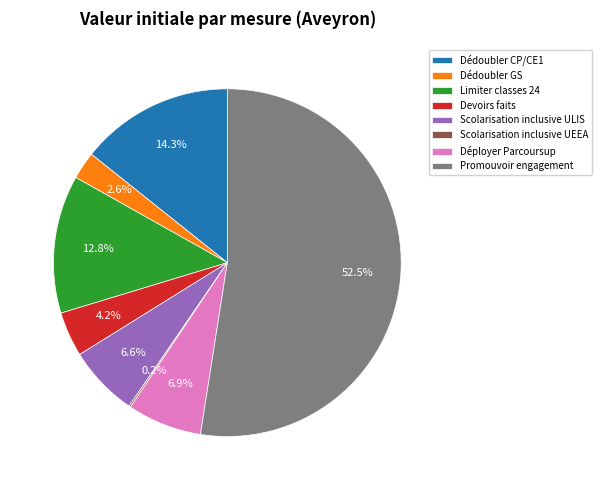

To the nearest percent, what is the combined percentage of Déployer Parcoursup and Devoirs faits?

11%